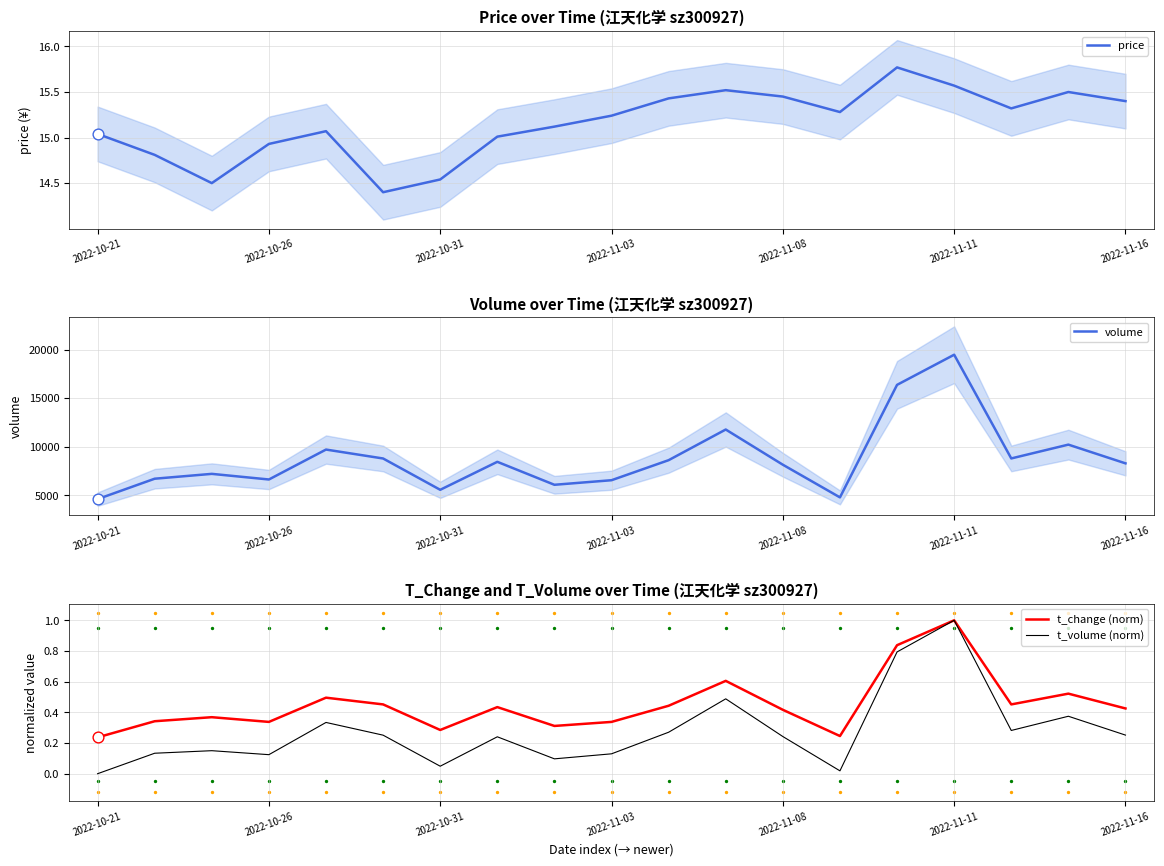

Which series contains the lowest Y value?

t_volume (norm)